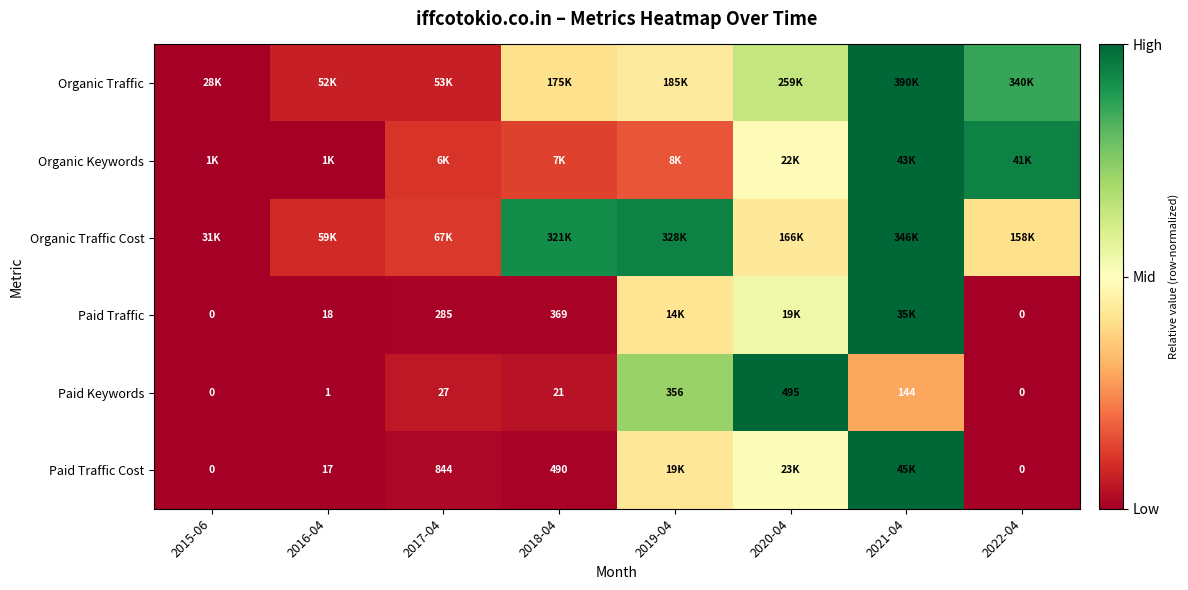

How many distinct data groups are displayed?

6